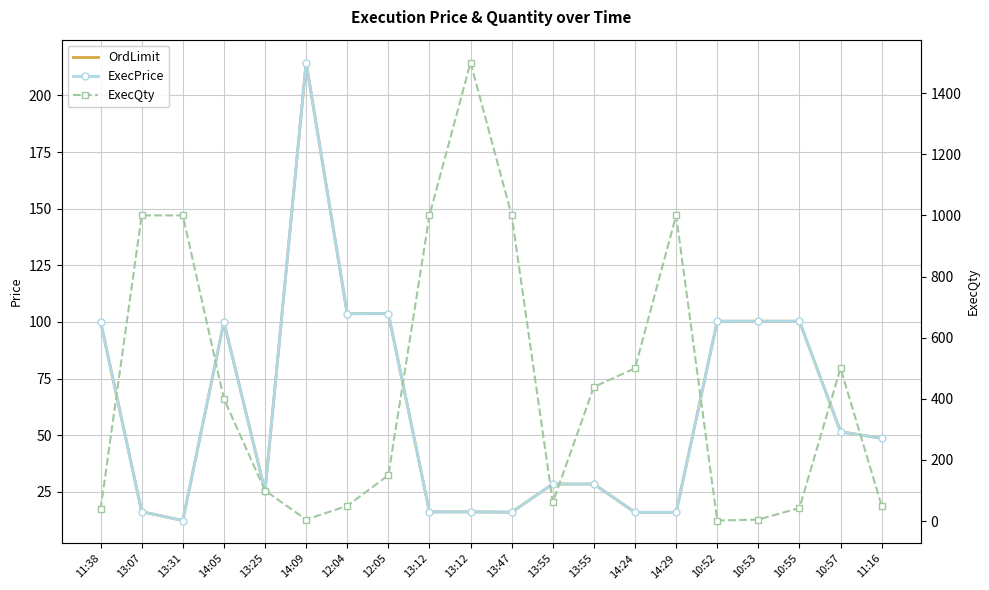

Is it true that ExecQty equals 100.0 at 13:25?

True